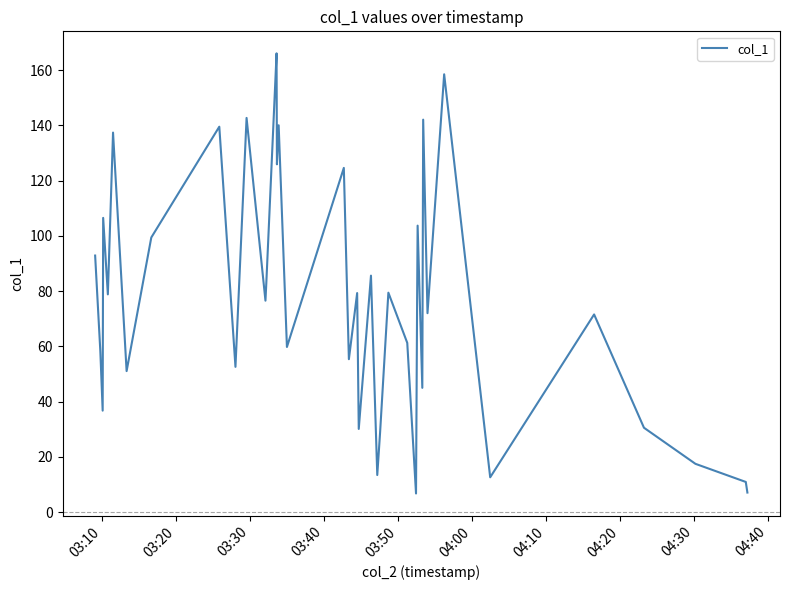

What is the greatest value displayed?

166.1